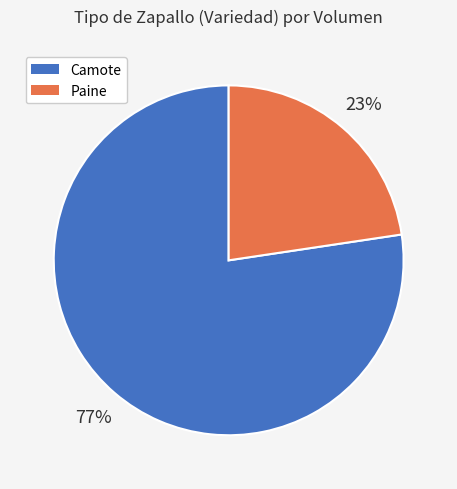

Which slice is the smallest?

Paine